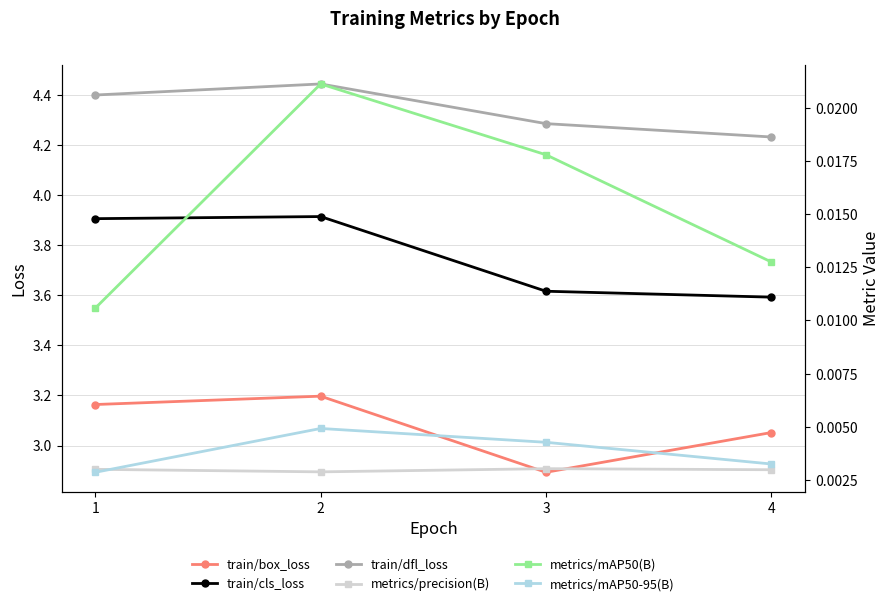

The value of train/box_loss at 4 is 3.1. True or false?

True